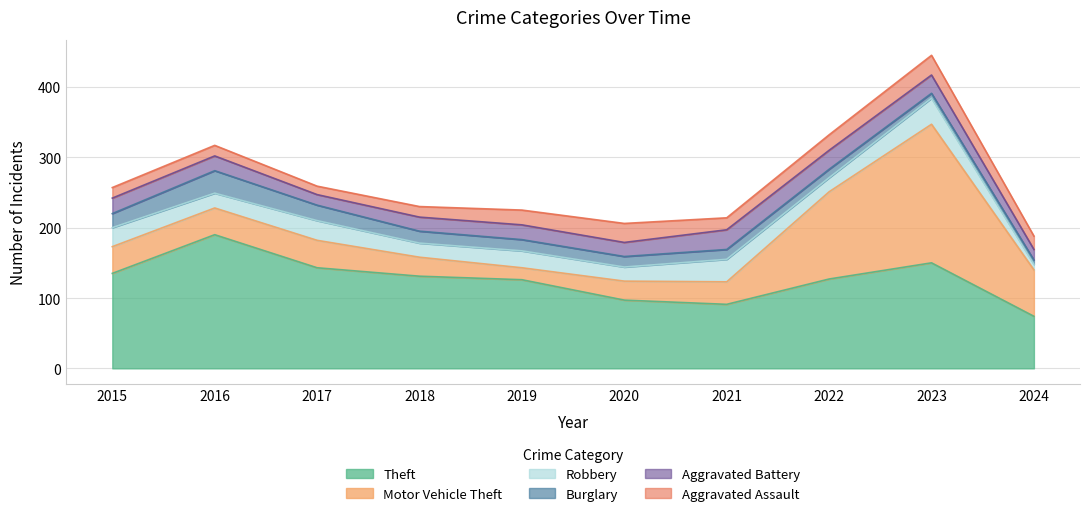

At how many categories does at least one series exceed 23?

10